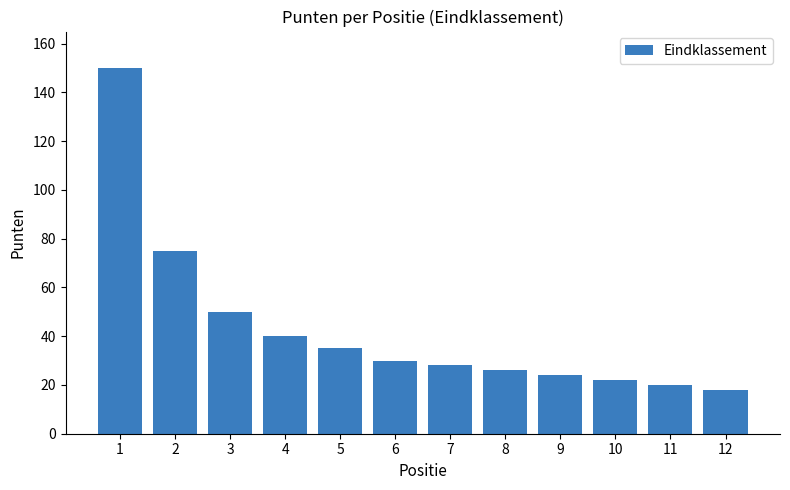

Reading left to right, list all the values displayed in this chart.

1=150	2=75	3=50	4=40	5=35	6=30	7=28	8=26	9=24	10=22	11=20	12=18